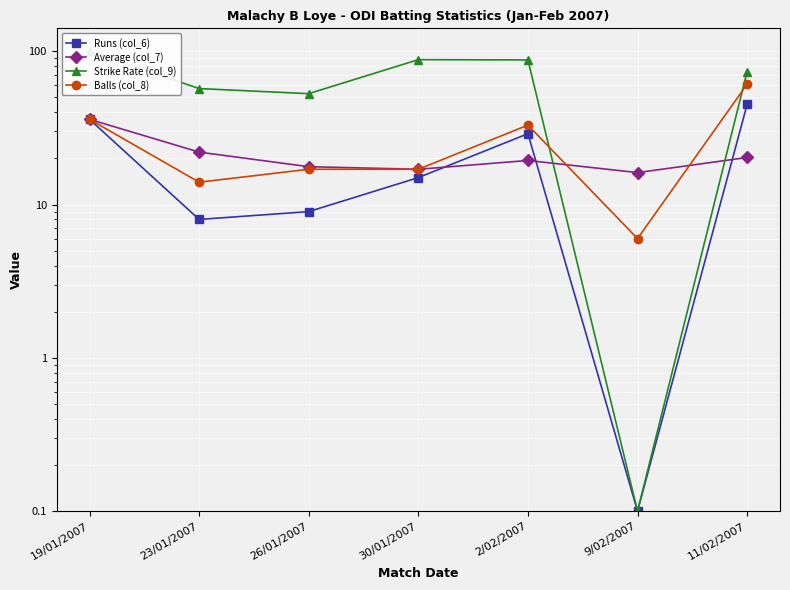

Which series changed the most between 19/01/2007 and 11/02/2007?

Strike Rate (col_9)